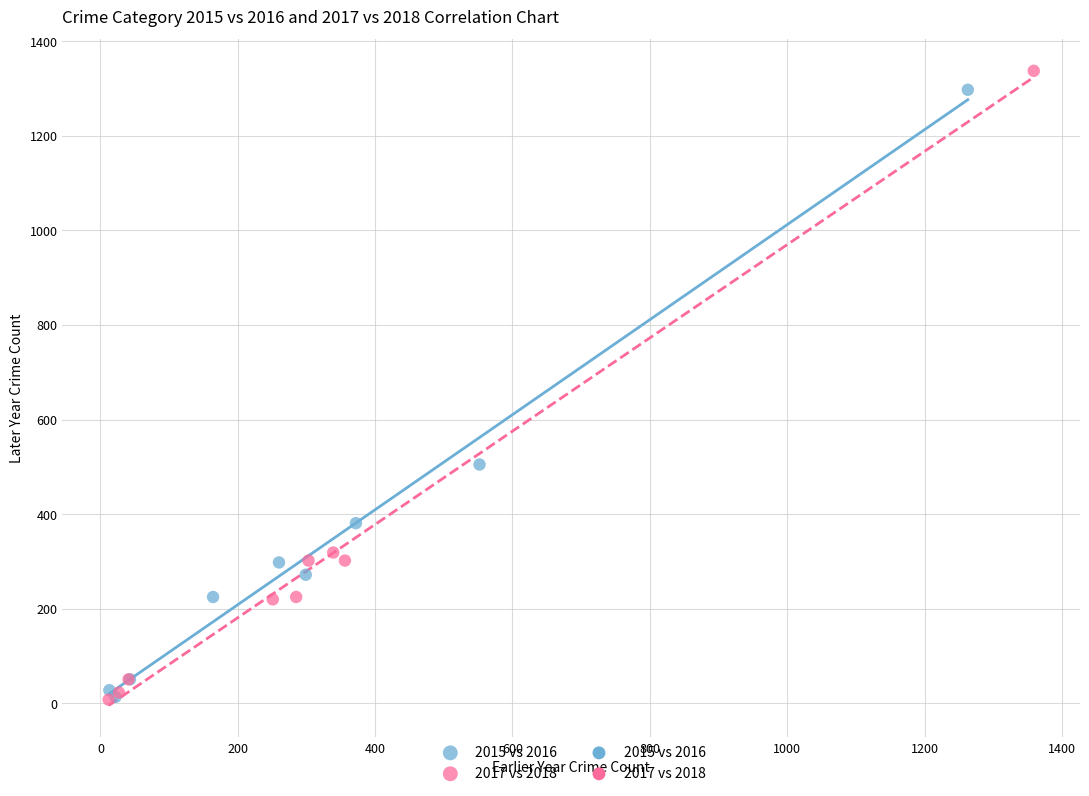

Which series contains the highest Y value?

2017 vs 2018